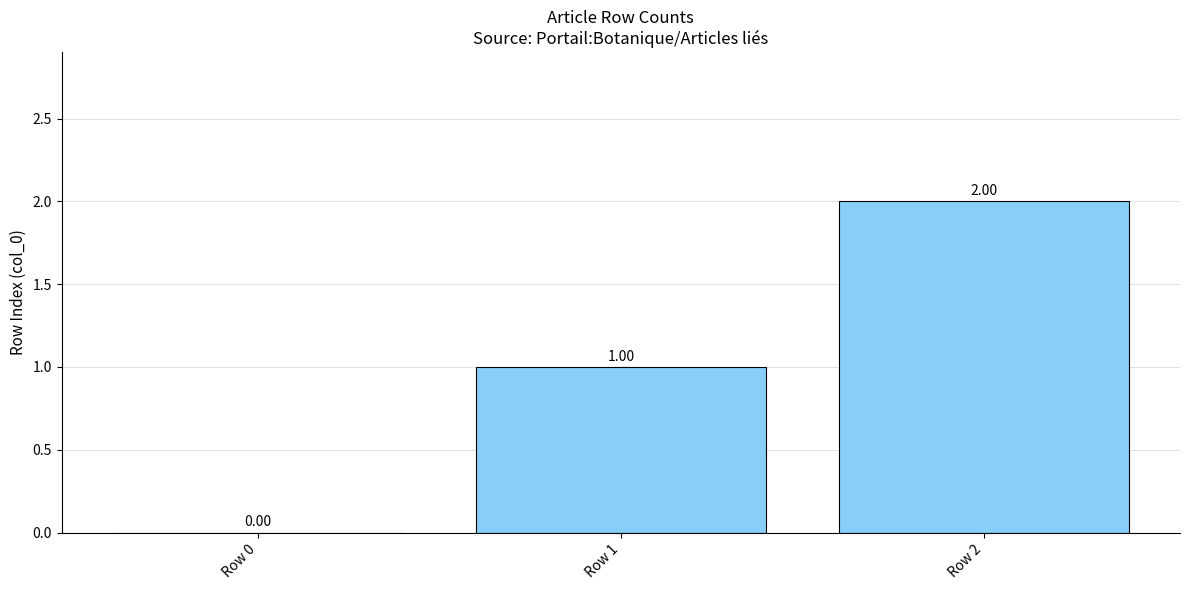

Reading left to right, transcribe all the data shown in this chart.

0	1	2